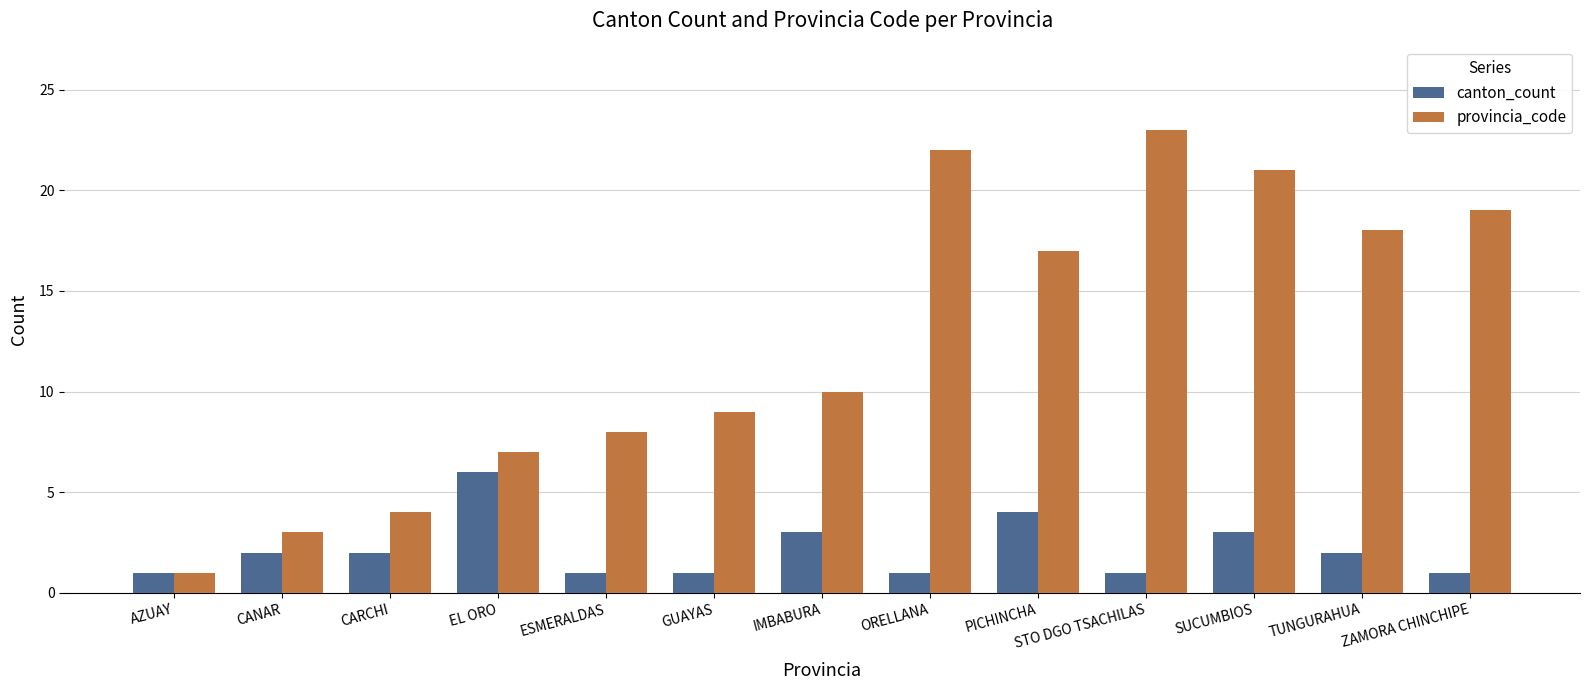

Where is provincia_code nearest to the value 12?

IMBABURA